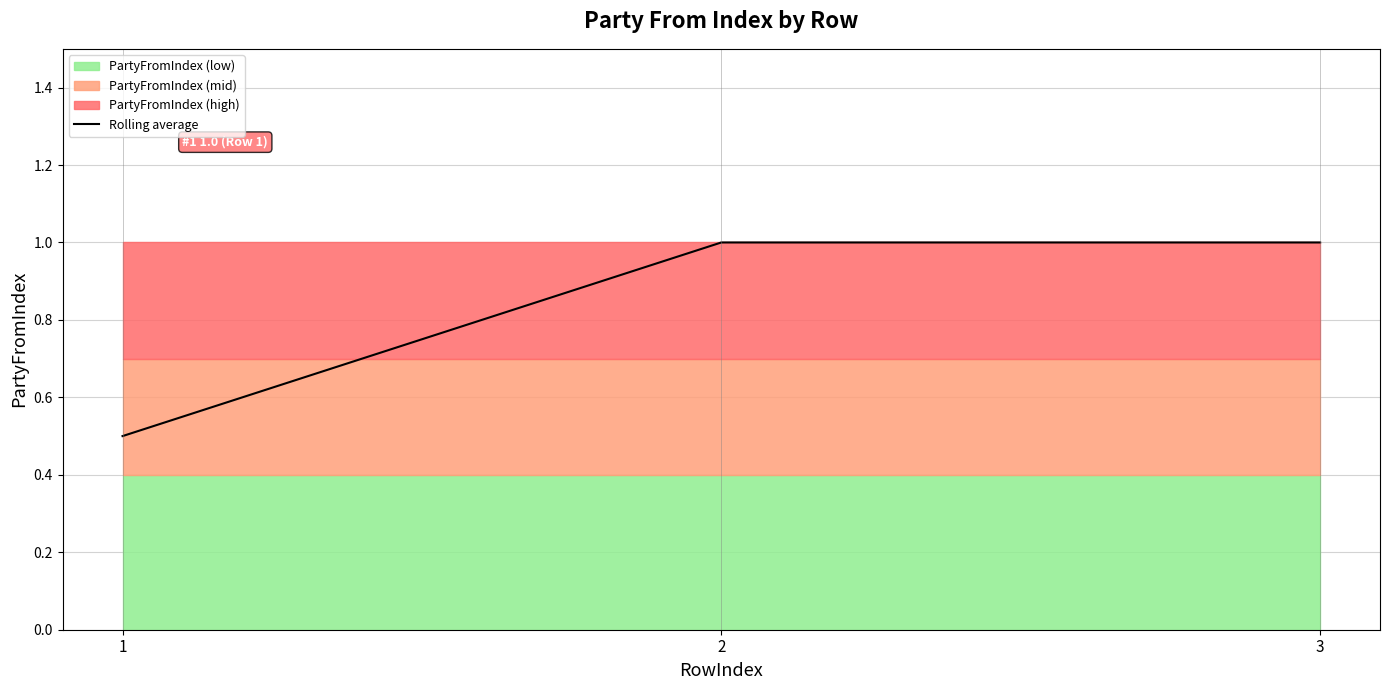

List the labels in order of value, smallest first.

1, 2, 3